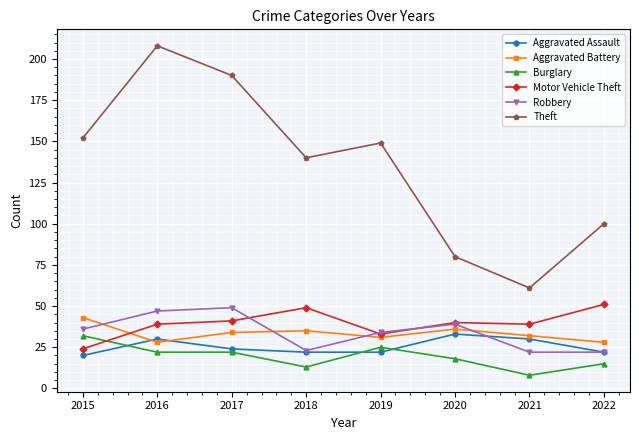

What is the spread (max minus min) of values at 2016?

186